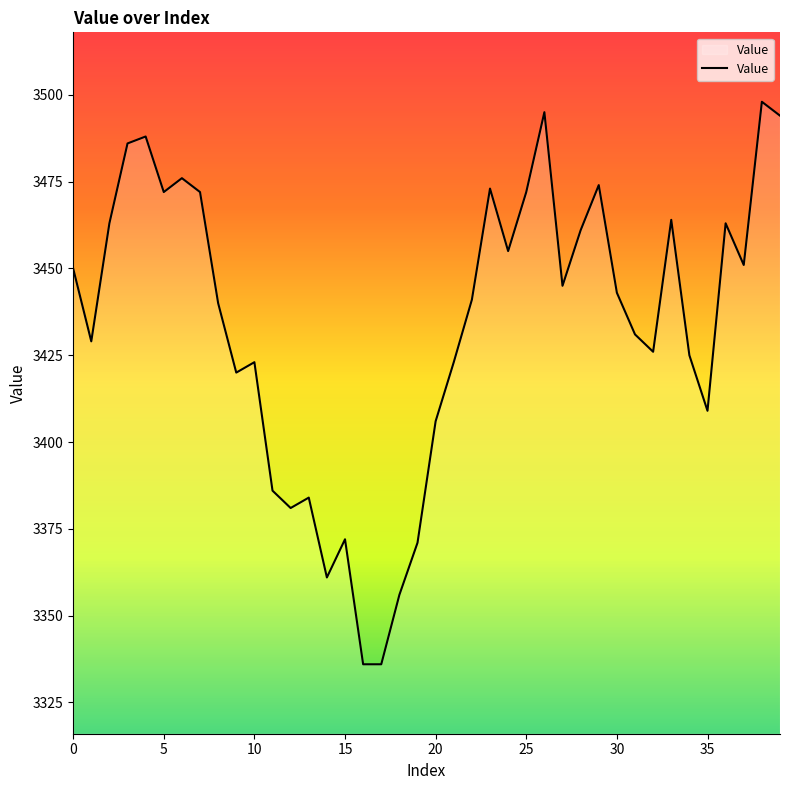

What is the maximum value shown in the chart?

3498